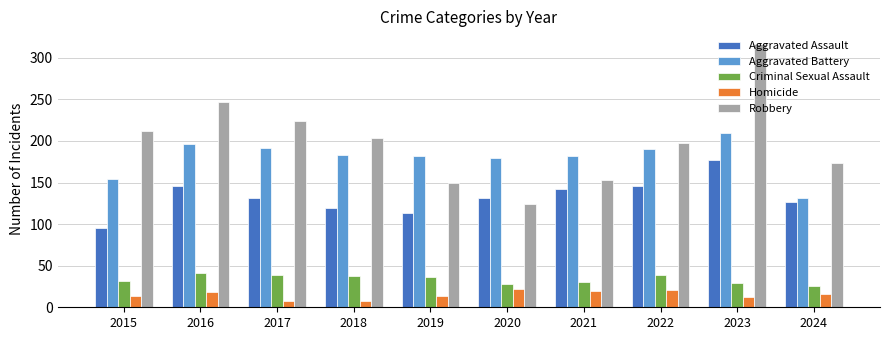

Which series has the largest total across all categories?

Robbery